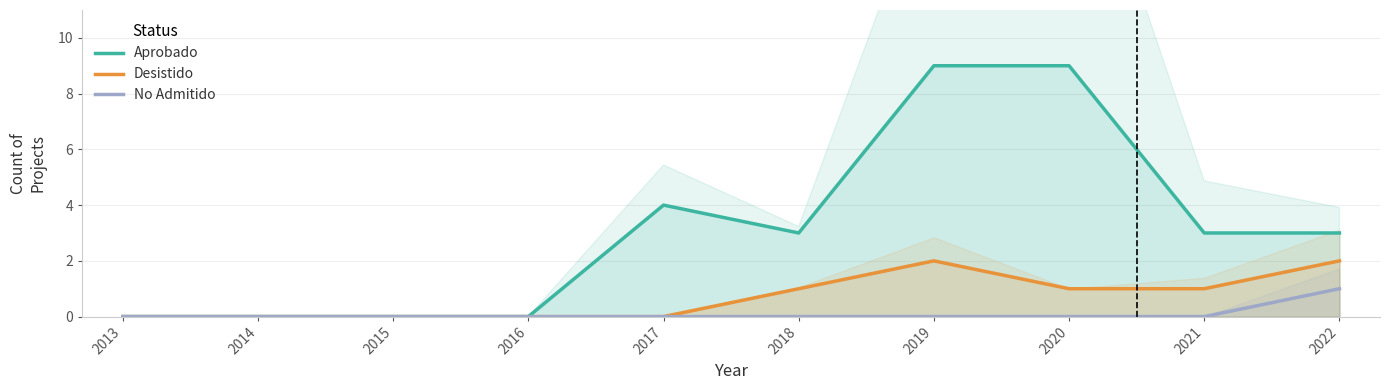

At which category is the sum across all series the highest?

2019